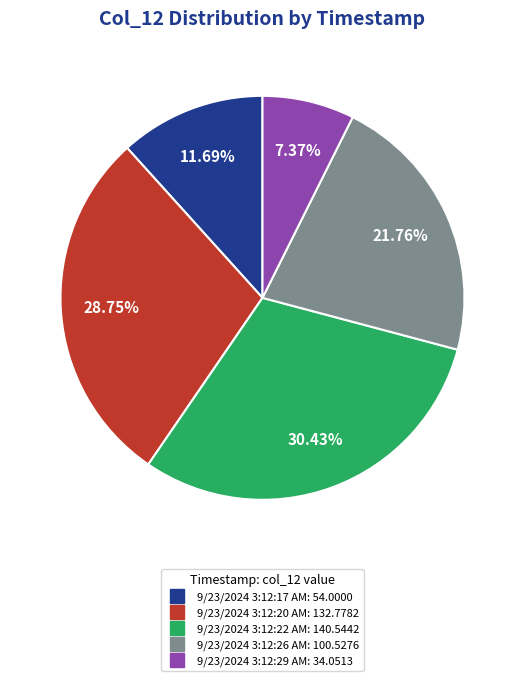

To the nearest percent, what is the average slice percentage?

20%